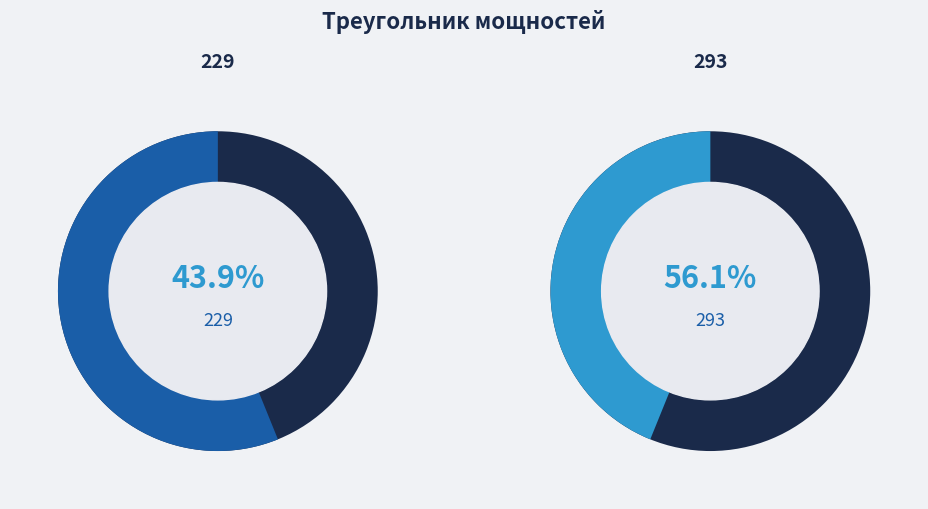

How many segments does this pie chart have?

2